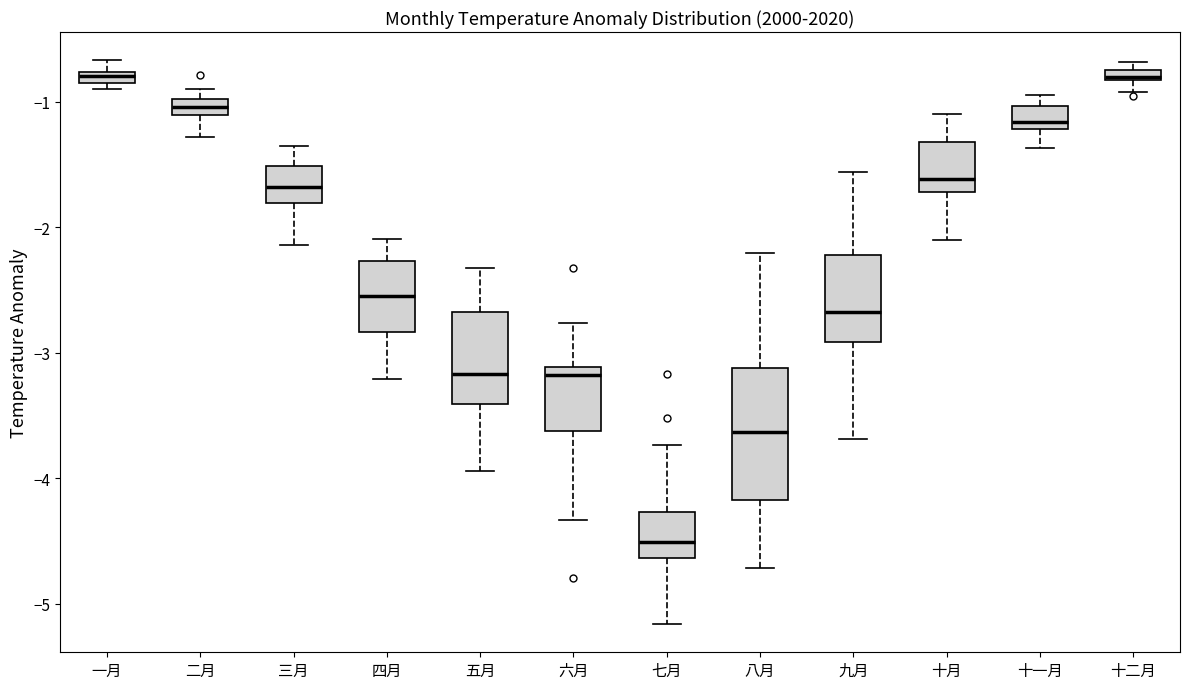

Where is the upper edge of the box for 一月 on the y-axis? The values are not printed on the chart, so give them approximately, as read against the axis.

-0.8